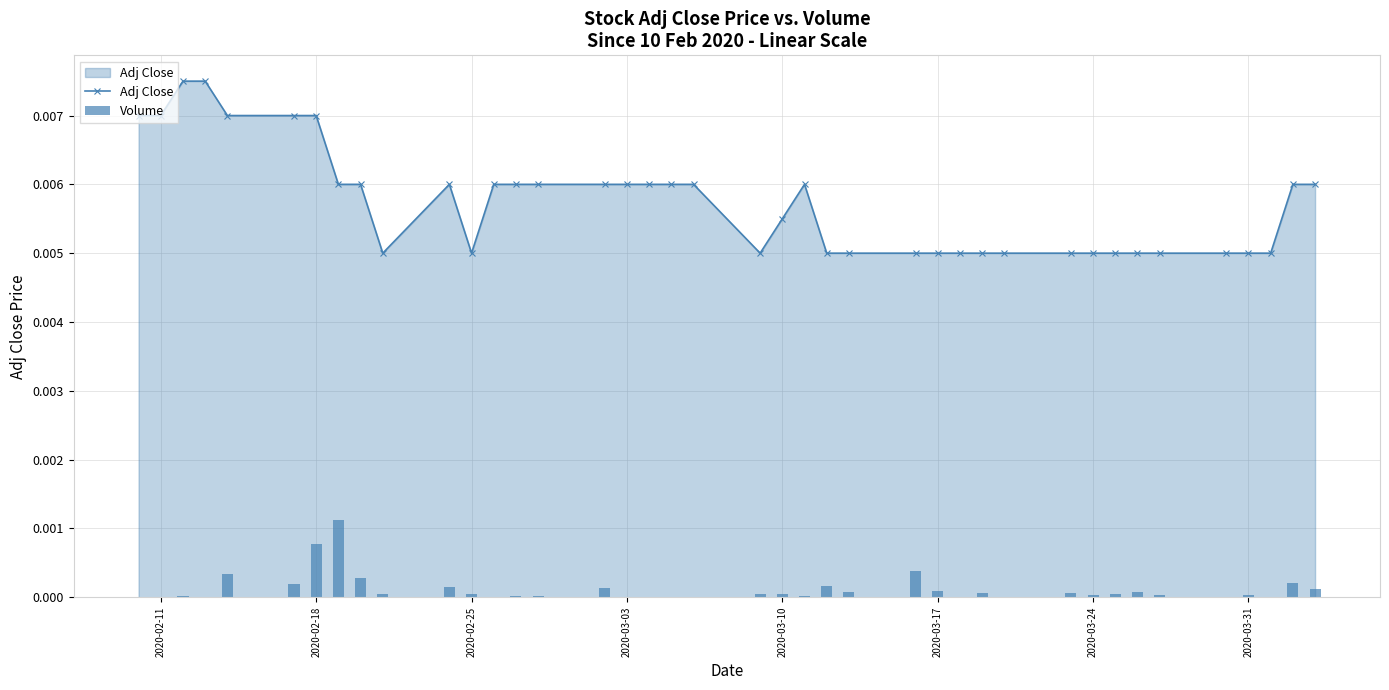

What are all the series names shown in the legend?

Adj Close, Volume